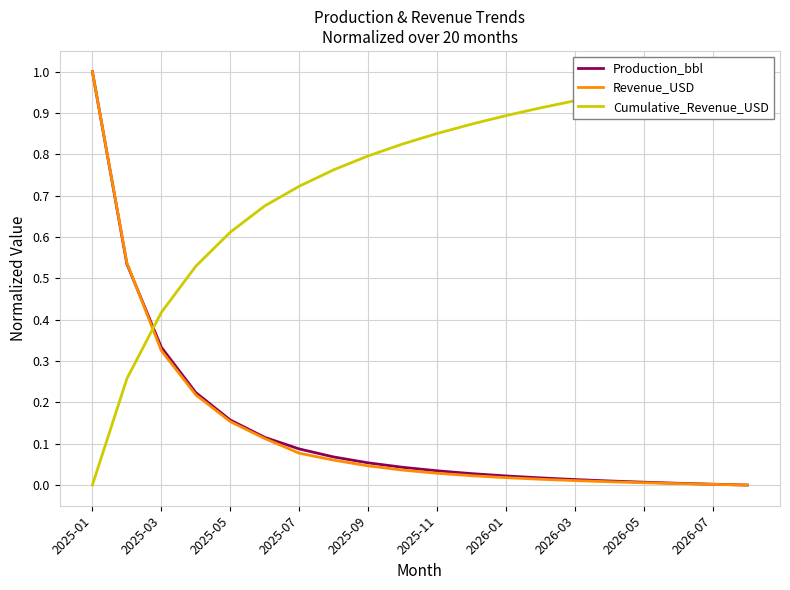

Is the value of Production_bbl at 2025-03 greater than the value of Revenue_USD at 2026-01?

Yes